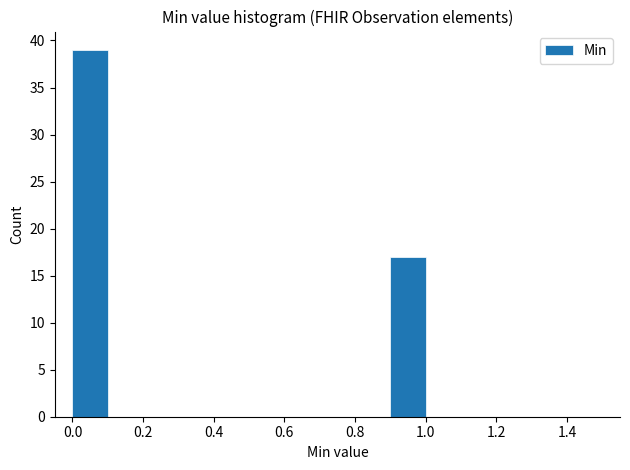

What is the height of the bar covering 0.0 to 0.1 on the x-axis? The values are not printed on the chart, so give them approximately, as read against the axis.

39